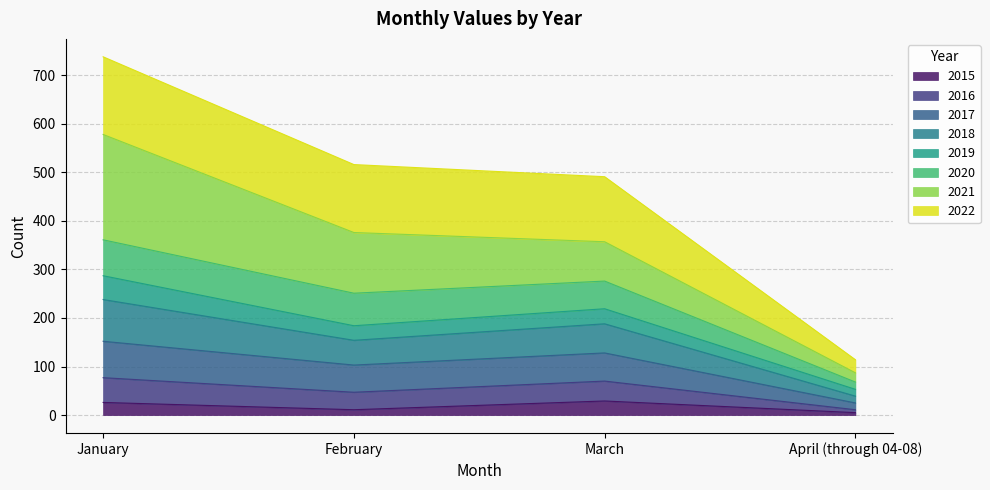

Which category has the lowest value across all series?

April (through 04-08)